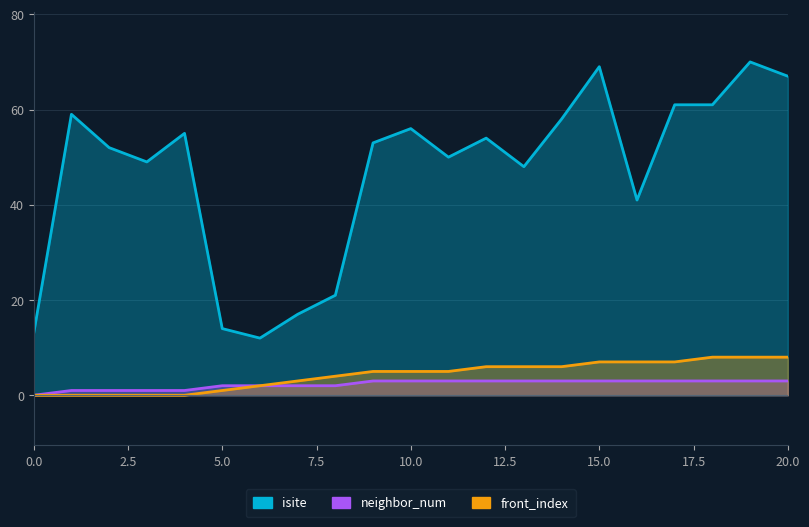

Between 10 and 12, which is larger?

10